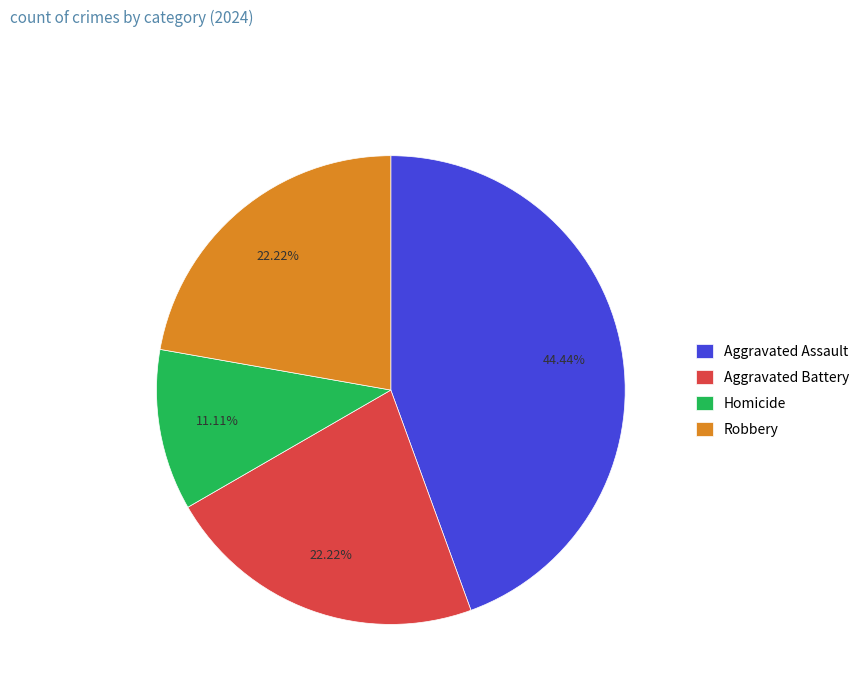

To the nearest percent, what portion does Aggravated Battery represent?

22%